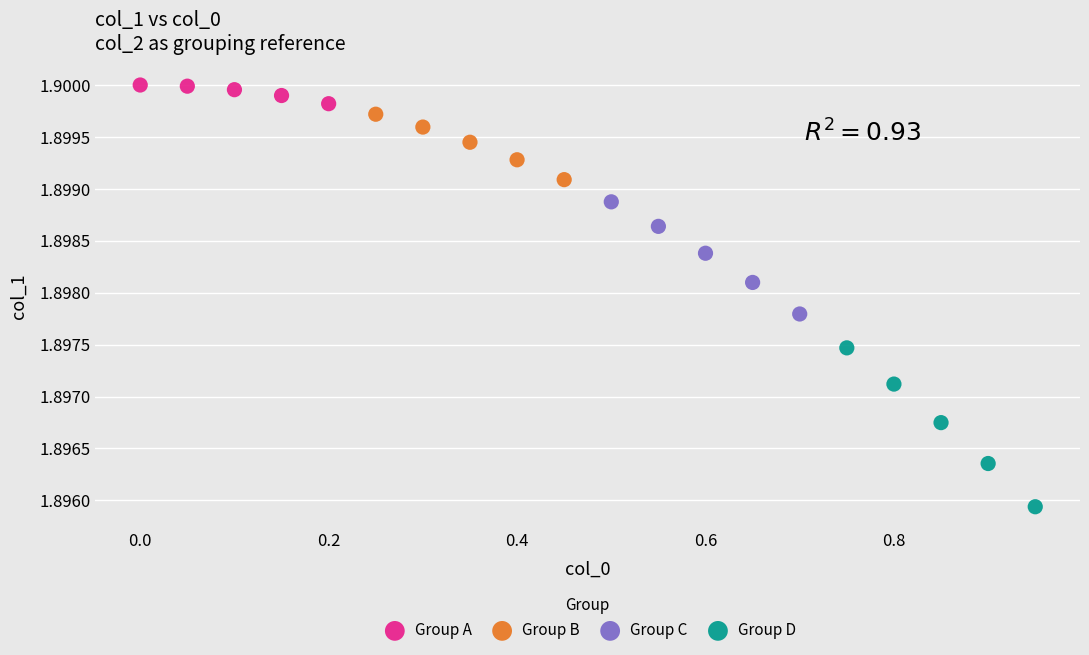

Which series reaches the maximum Y coordinate?

Group A